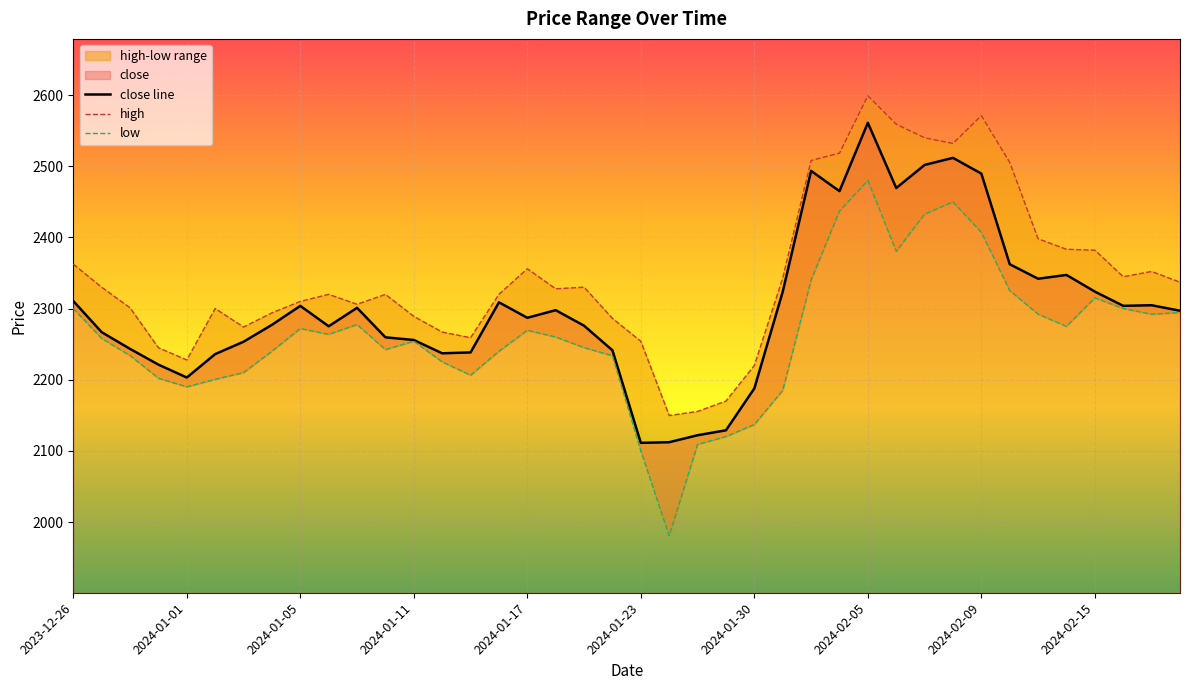

At which label does close line reach its peak?

2024-02-05